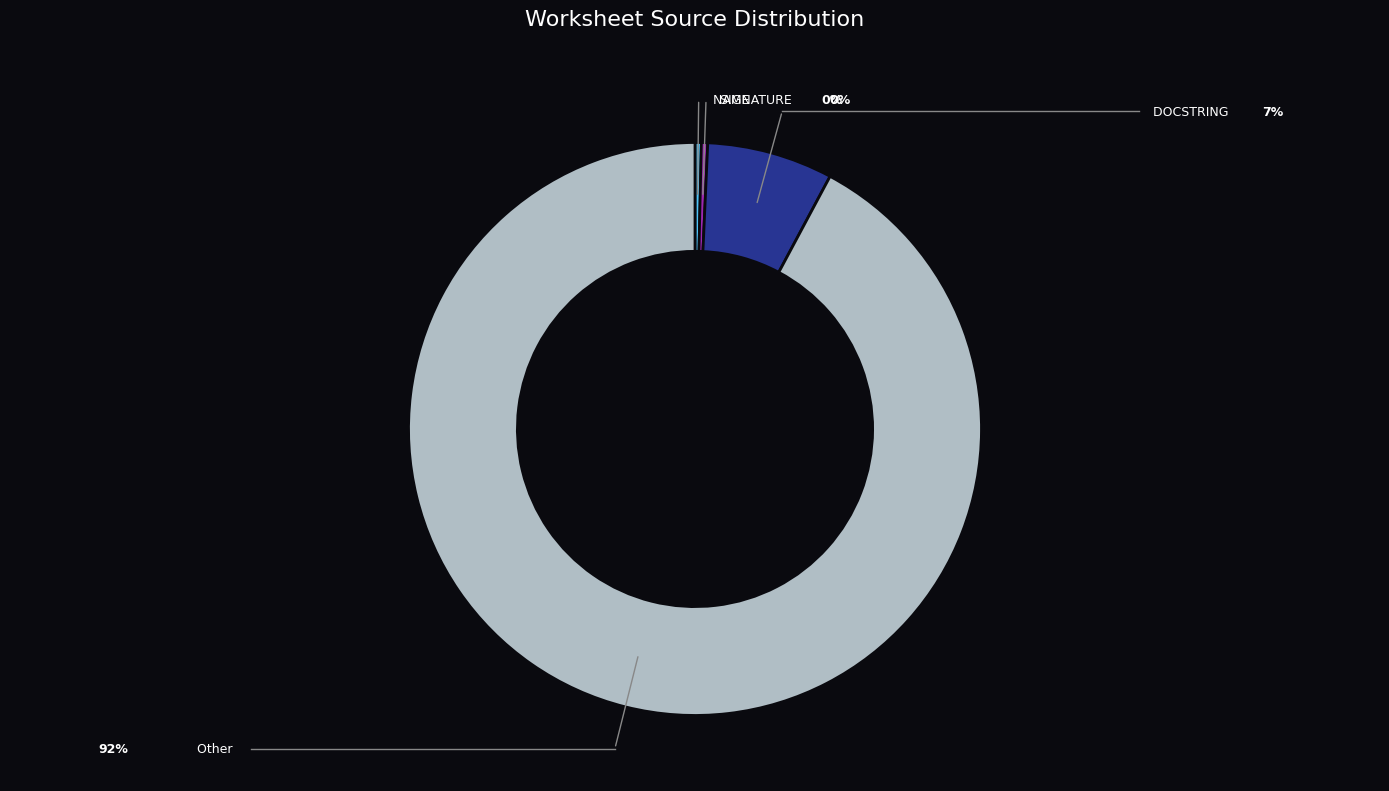

Which category has the smallest portion of the pie?

NAME